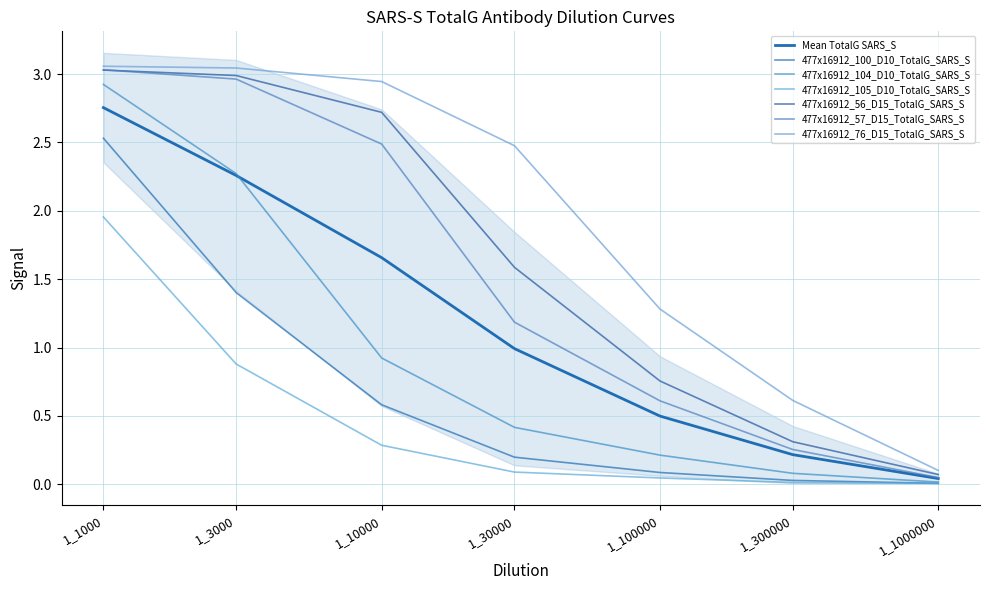

At how many categories does at least one series exceed 2?

4